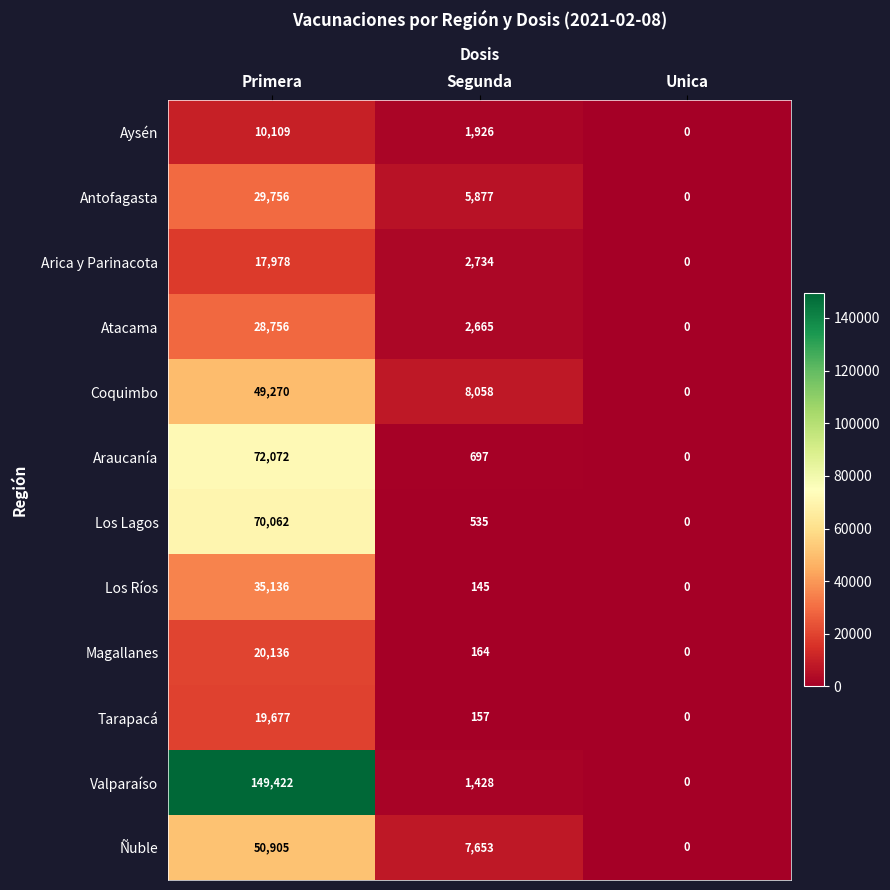

Where is Magallanes nearest to the value 10068?

Segunda